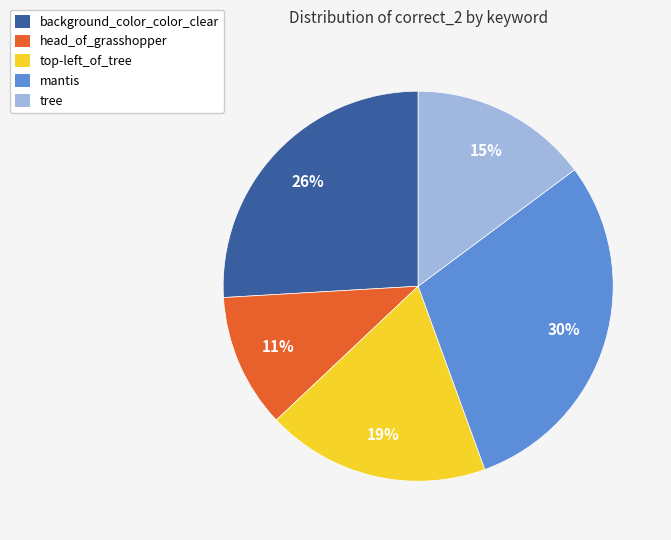

Do mantis and head_of_grasshopper together represent more than half of the pie?

No